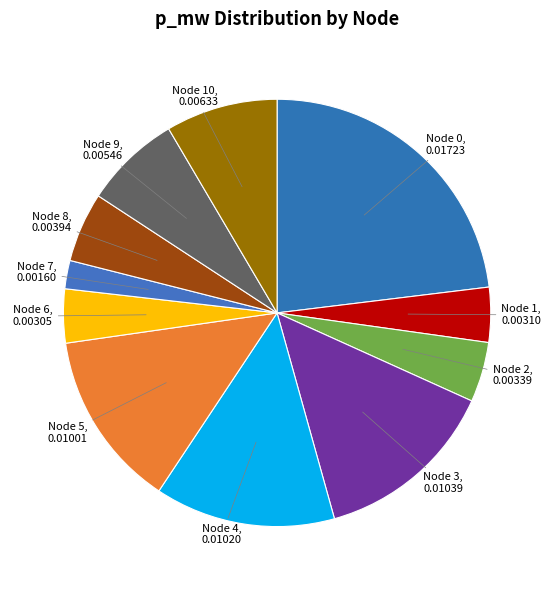

Which slice is the smallest?

Node 7